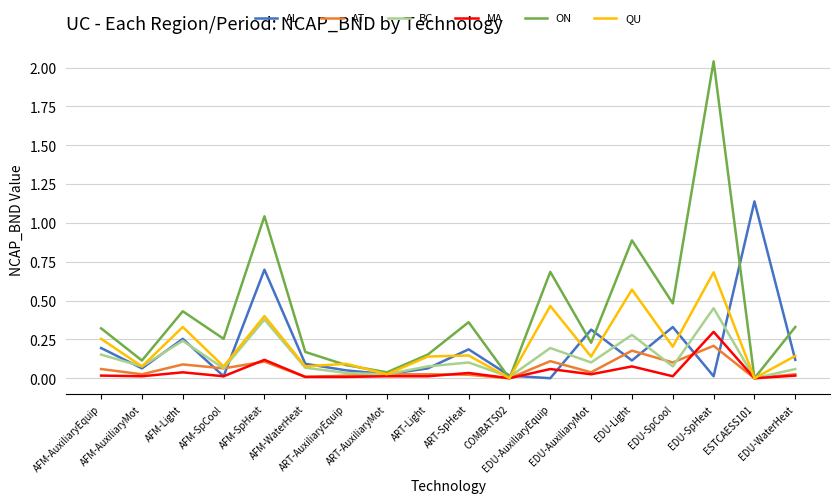

Which series has the largest total across all categories?

ON